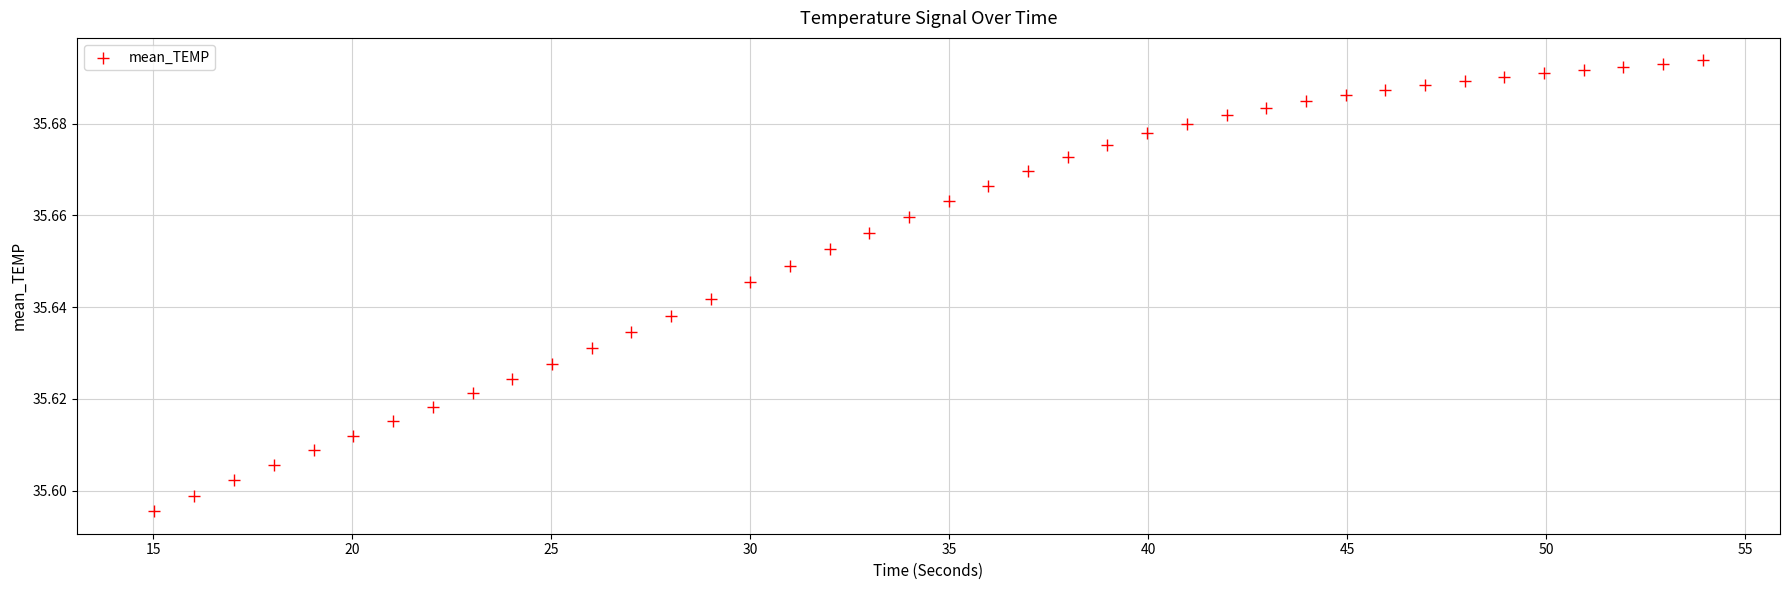

What is the range of X values (max minus min)?

38.9